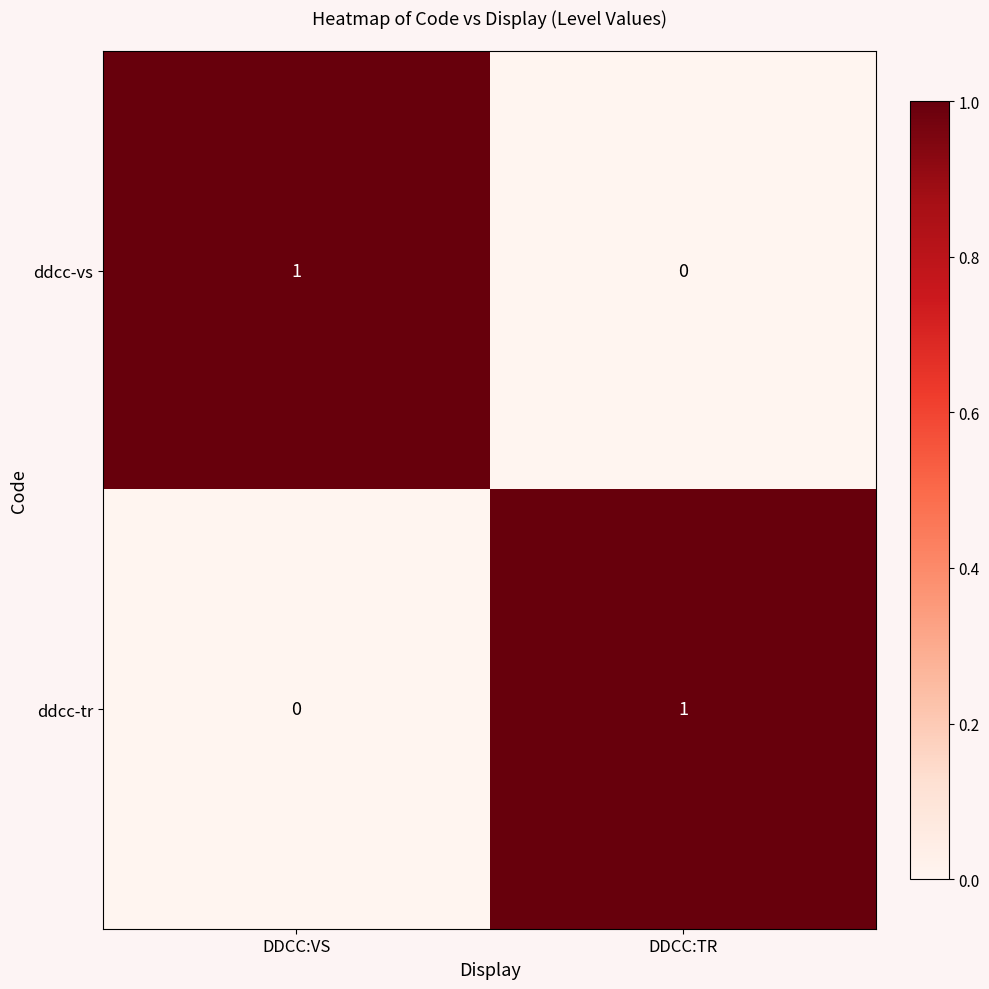

Where is ddcc-vs nearest to the value 0?

DDCC:TR